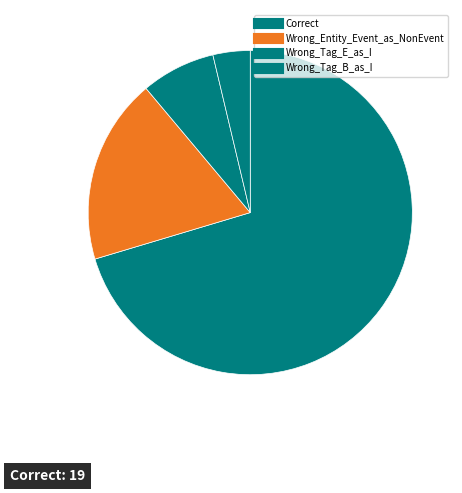

What percentage do Wrong_Tag_B_as_I and Correct together represent?

74.1%